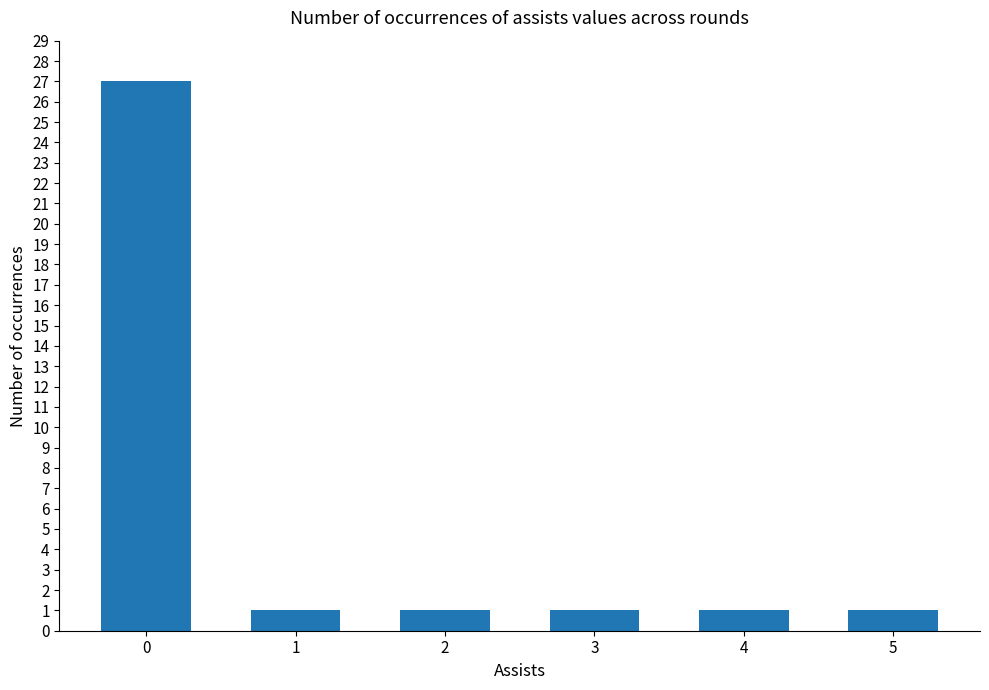

What is the greatest value displayed?

27